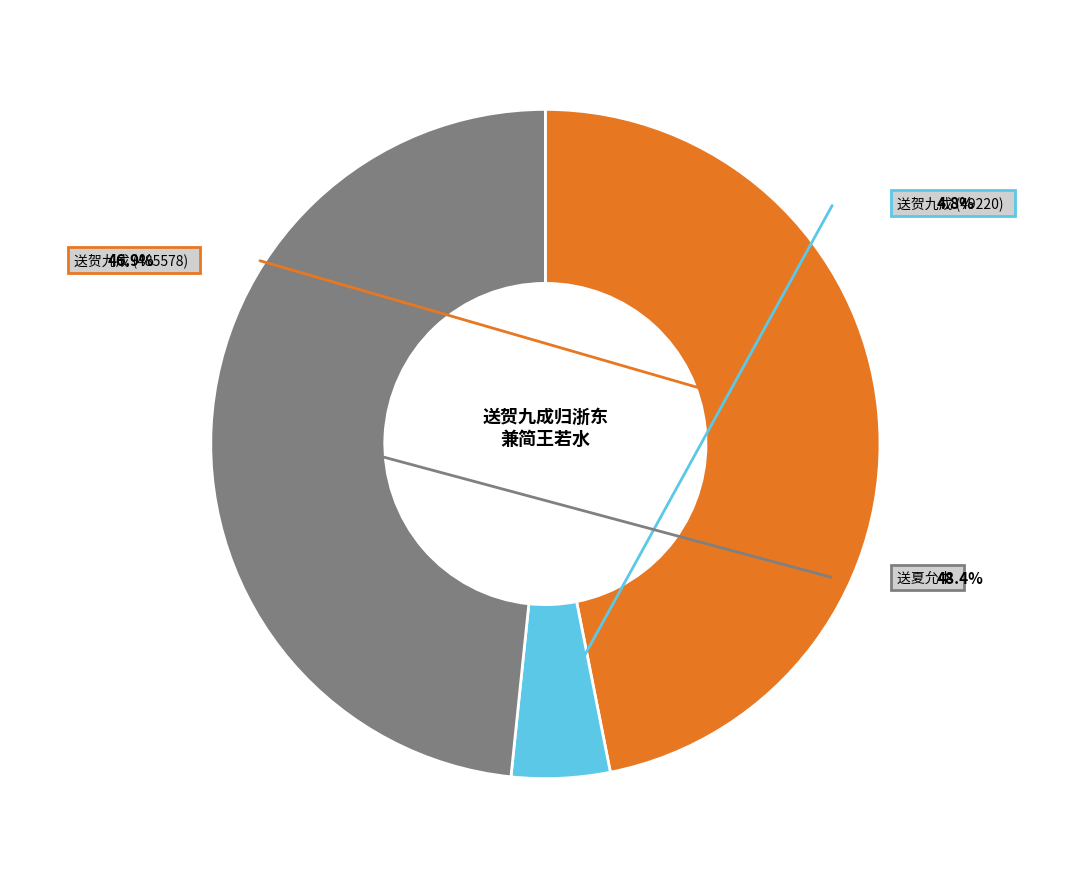

To the nearest percent, what is the difference between the 送贺九成归浙东兼简王若水 (49220) and 送夏允中总制浙东兼巡抚 slice percentages?

44%